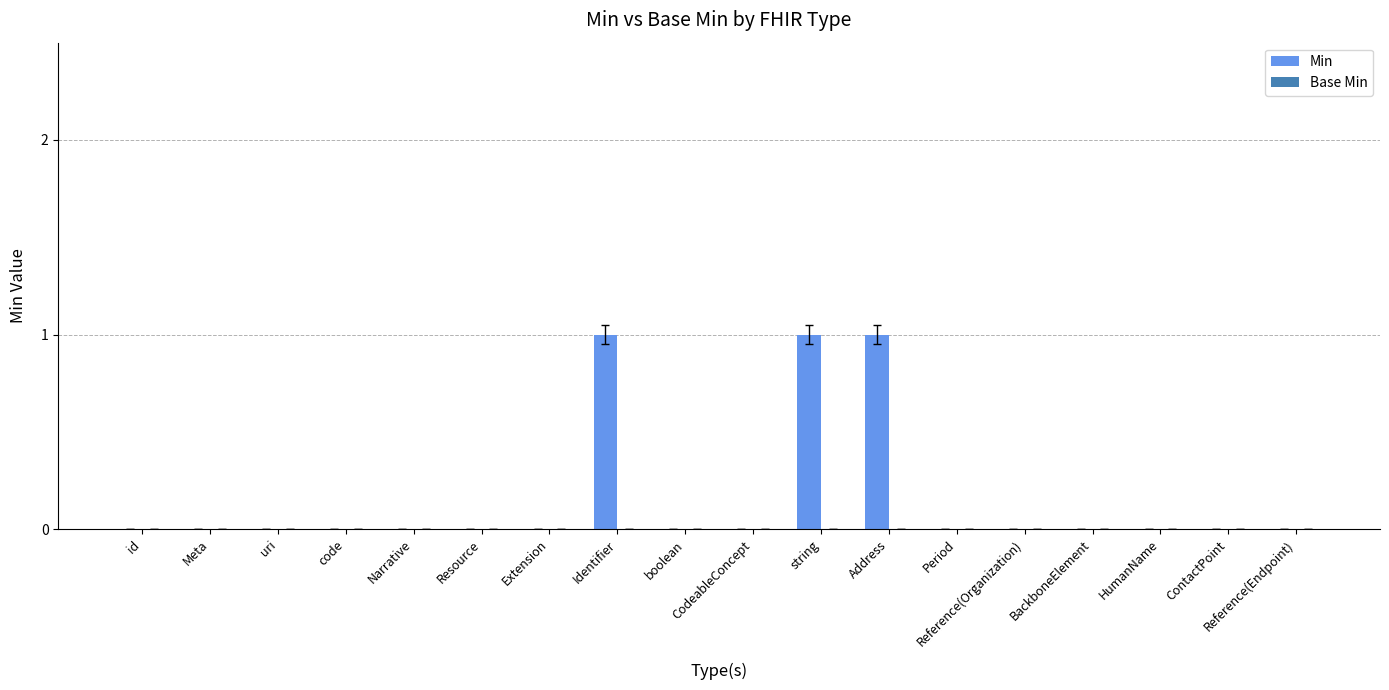

What is the sum of all values?

3